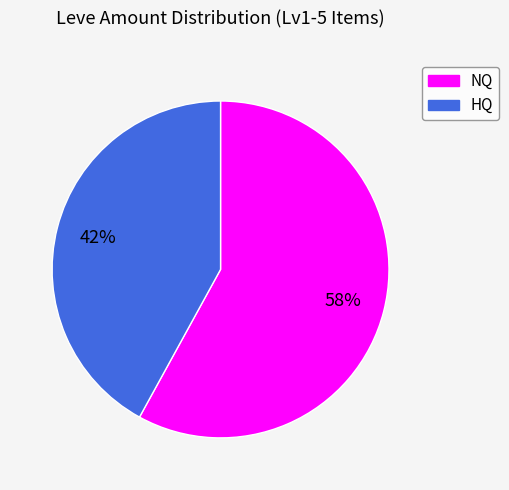

Is there a majority slice in this chart?

Yes